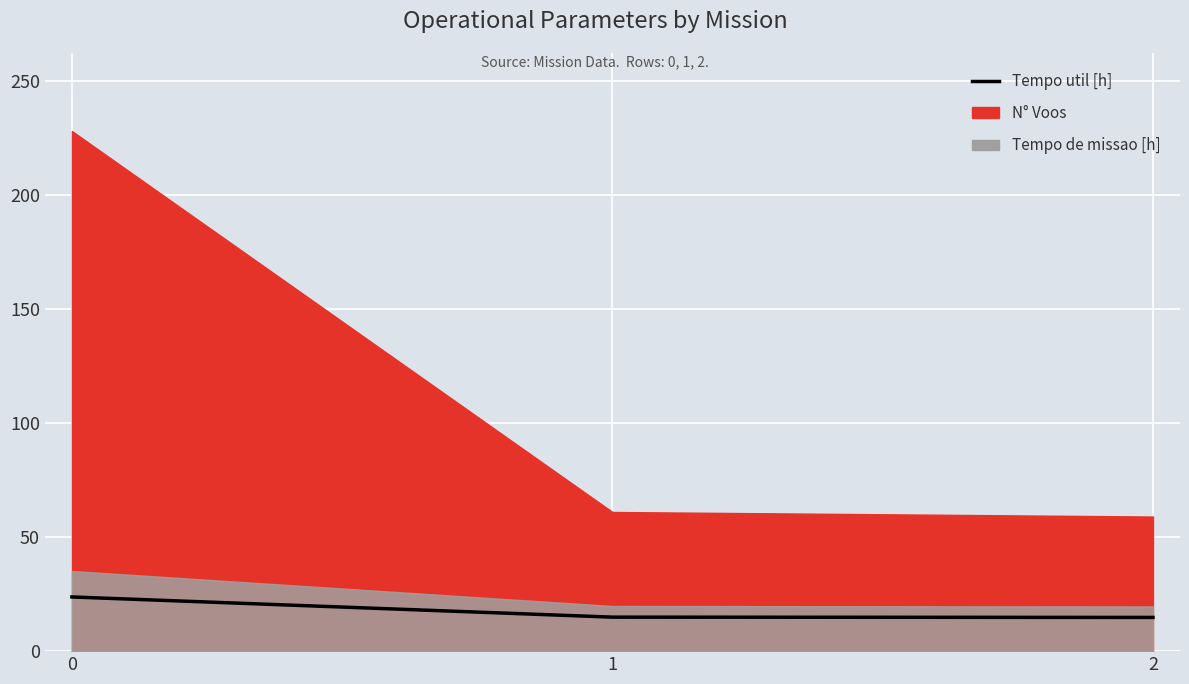

Rank the categories by value from highest to lowest.

0, 1, 2